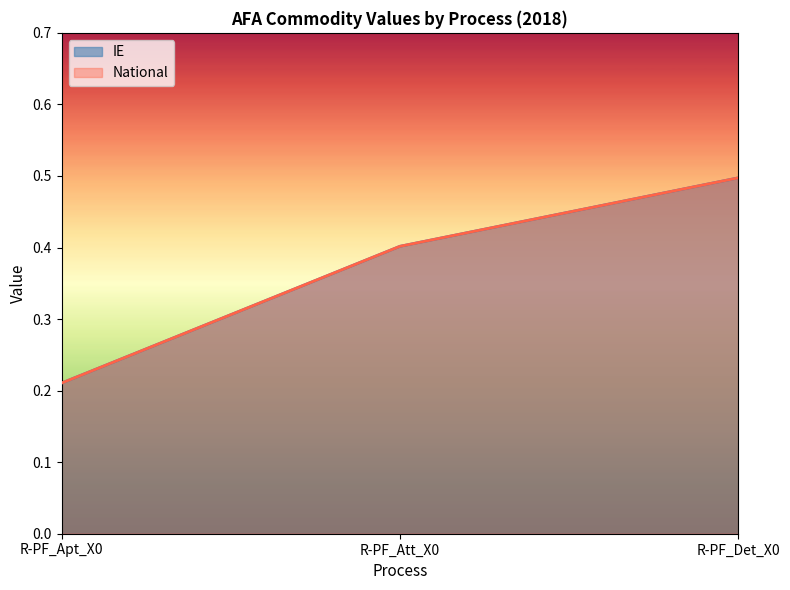

At which label does IE reach its peak?

R-PF_Det_X0